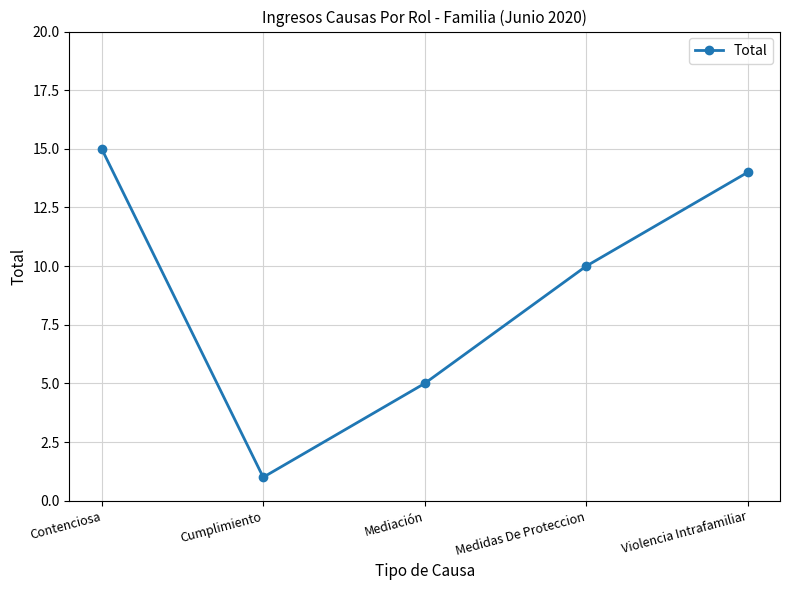

Which label corresponds to the smallest value in the chart?

Cumplimiento